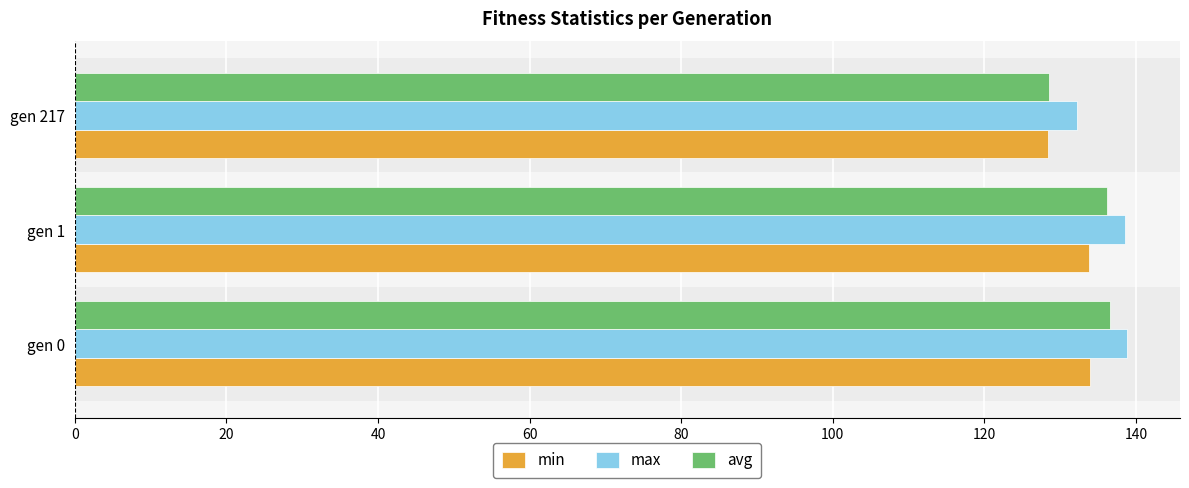

Between gen 0 and gen 217, which series saw the biggest shift?

avg